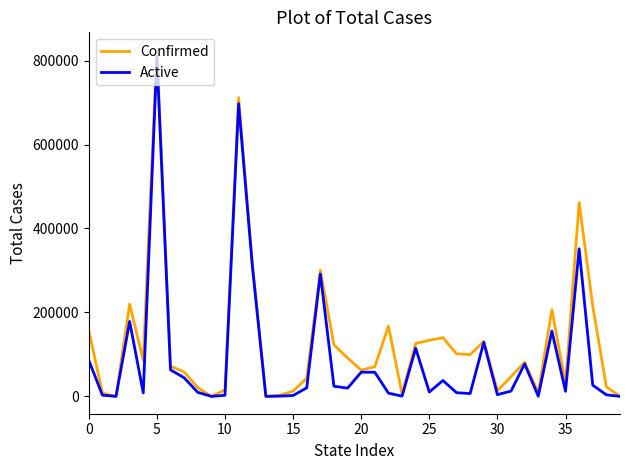

How many values in the Confirmed series are below 81182?

20